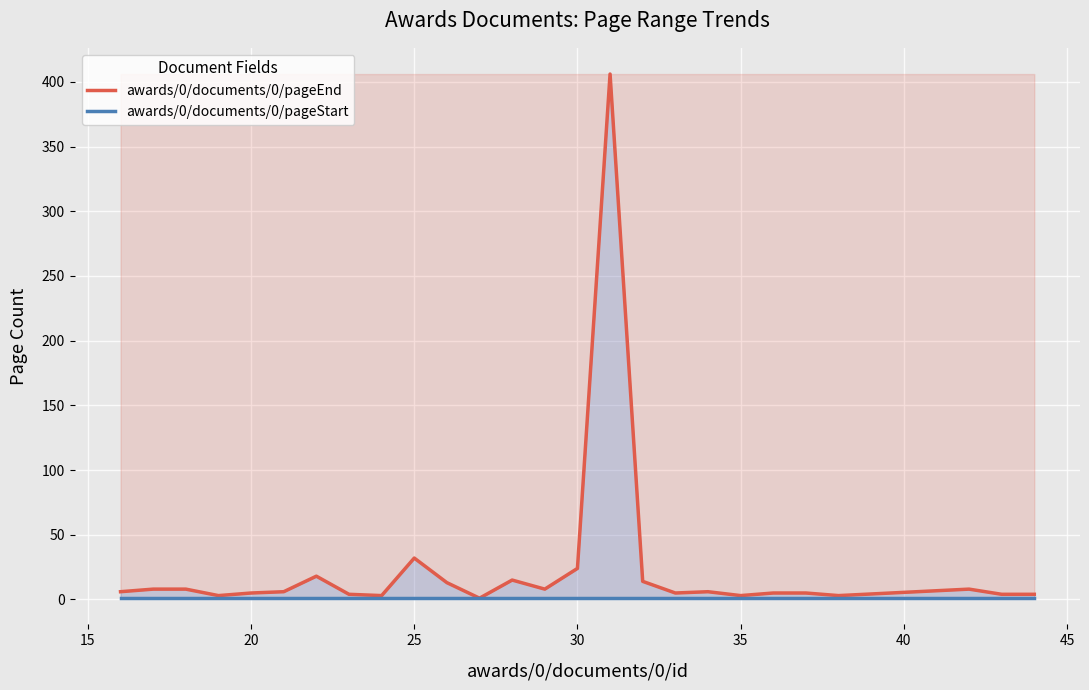

What is the average value of the awards/0/documents/0/pageEnd series?

24